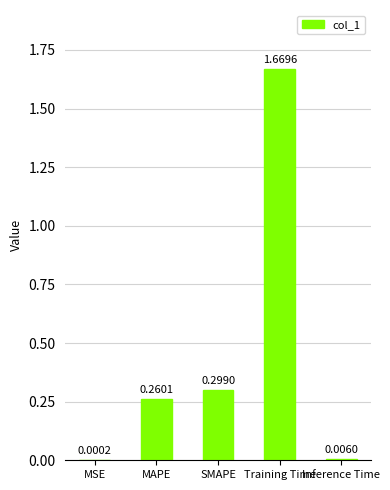

What is the change in value from MSE to Training Time?

+1.7